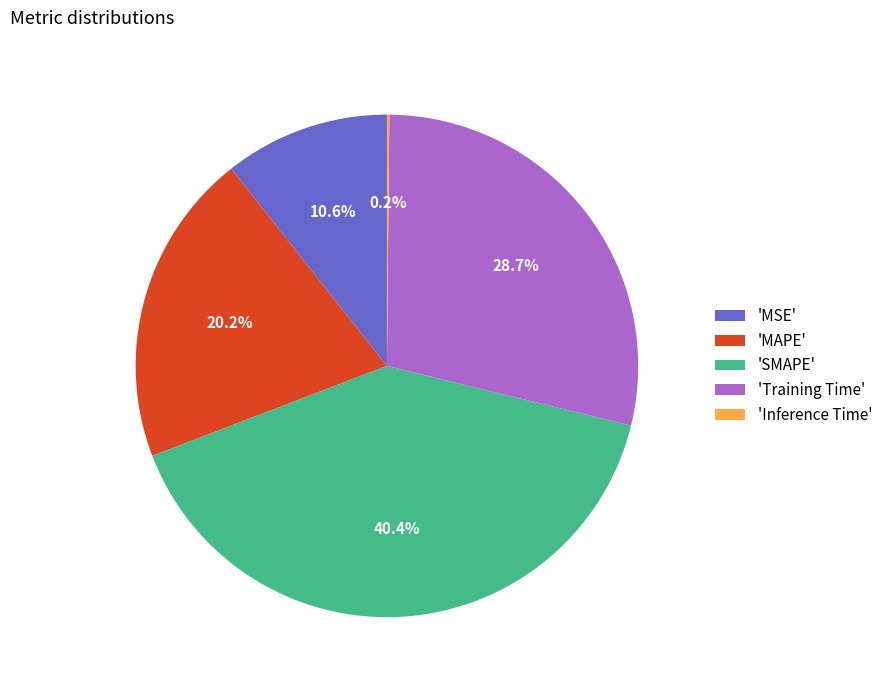

What portion of the pie excludes 'MAPE'?

79.8%